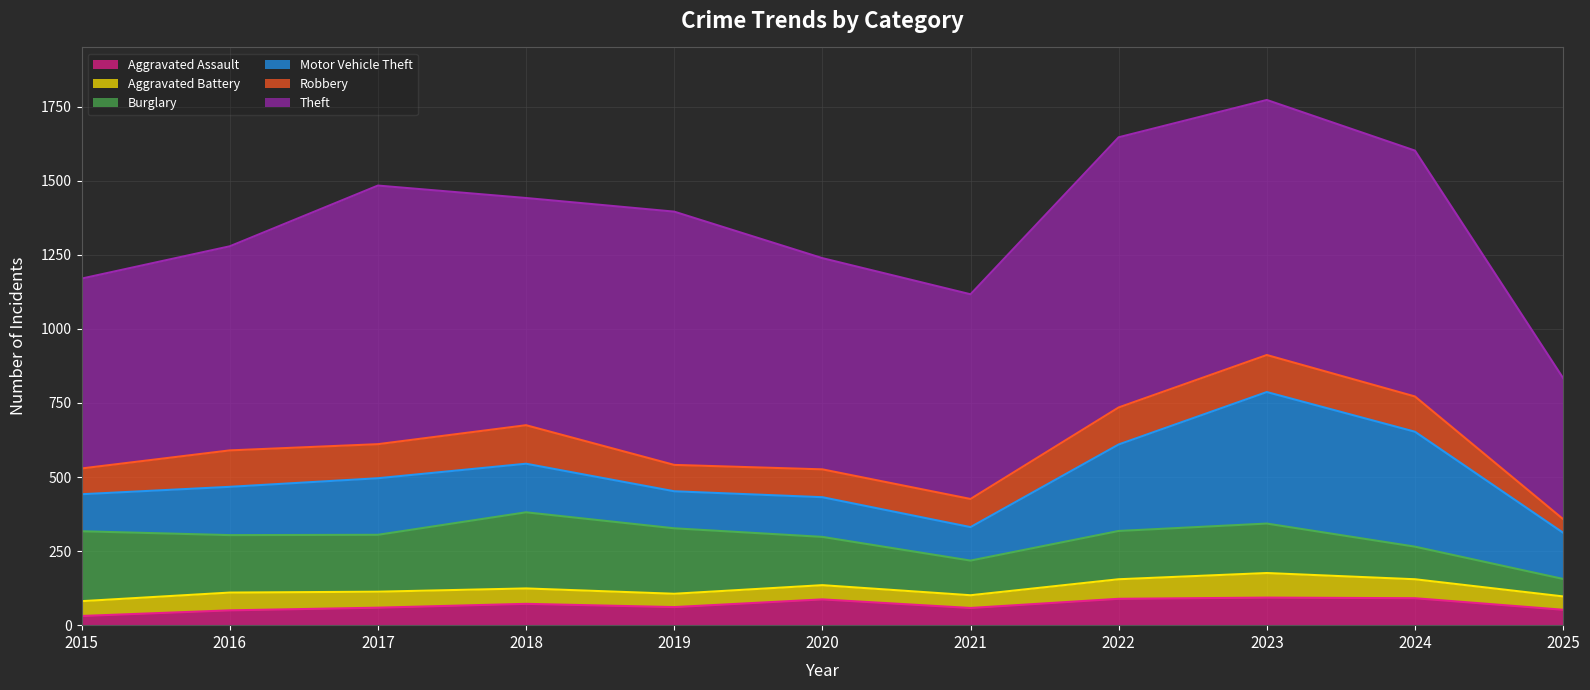

Reading left to right, list all the values displayed in this chart.

Aggravated Assault: 31	50	59	72	61	87	58	89	93	91	52
Aggravated Battery: 50	60	54	52	45	48	43	66	83	64	45
Burglary: 236	194	192	257	221	163	117	163	167	110	59
Motor Vehicle Theft: 125	163	191	164	125	134	113	292	444	388	156
Robbery: 87	123	115	130	89	94	95	125	125	119	46
Theft: 641	689	873	767	855	713	691	912	861	830	476